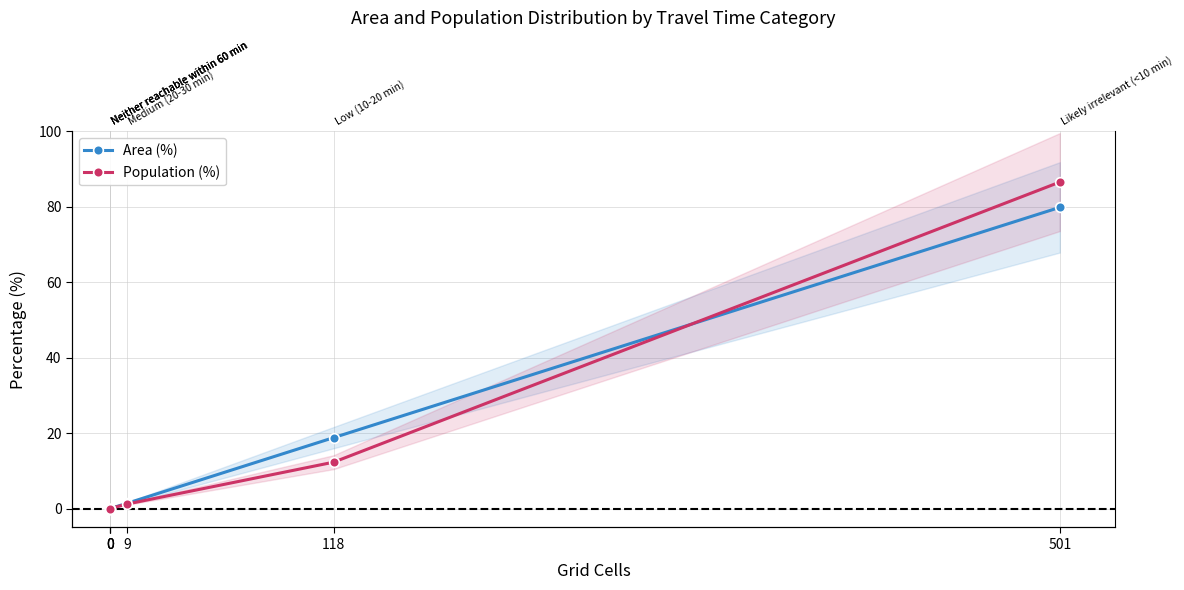

How many series are shown in this chart?

2